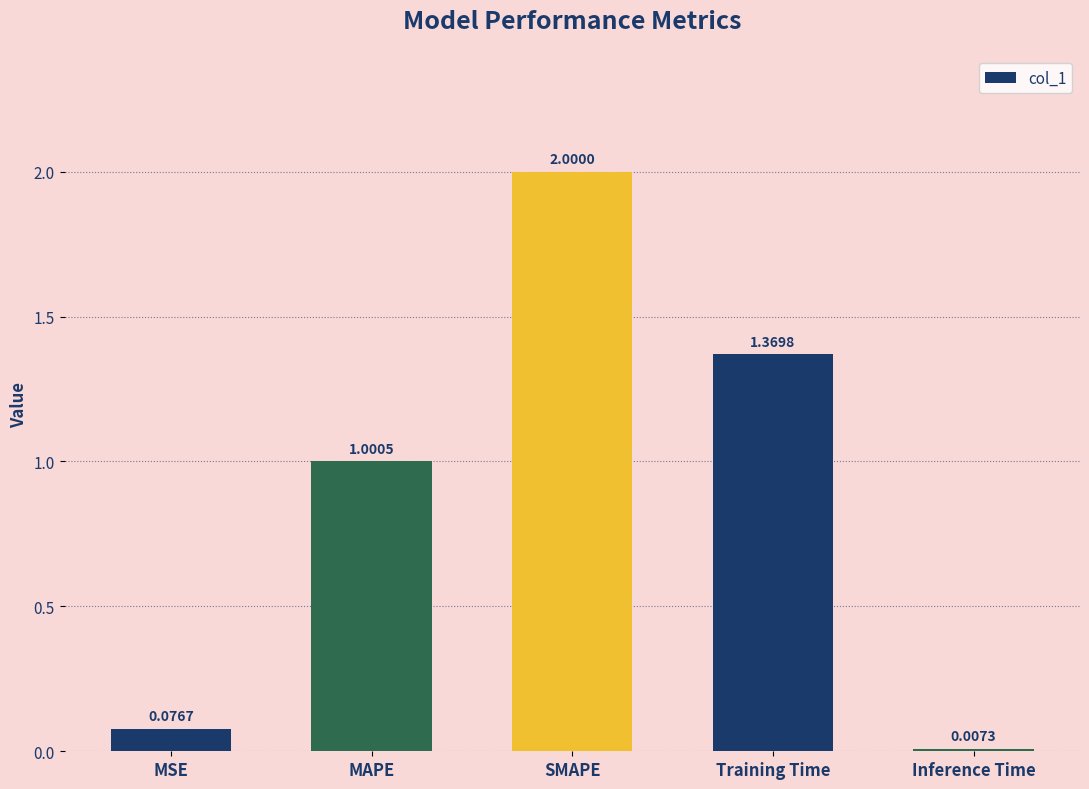

Are the bars grouped side by side (vs. stacked)?

No